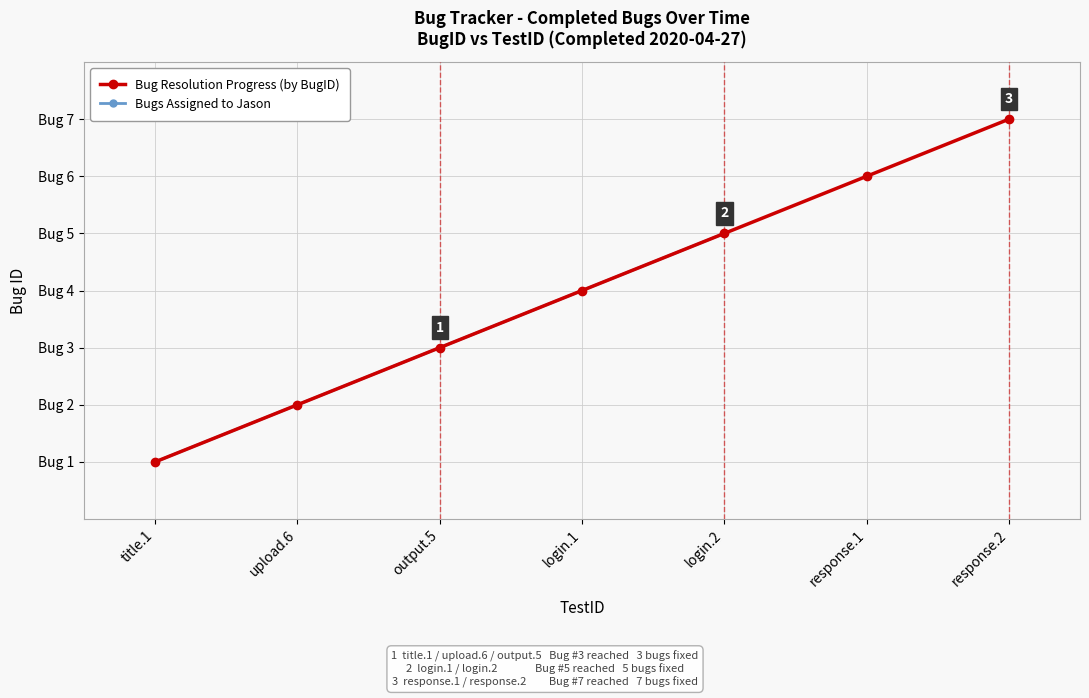

How many values are below 4?

3